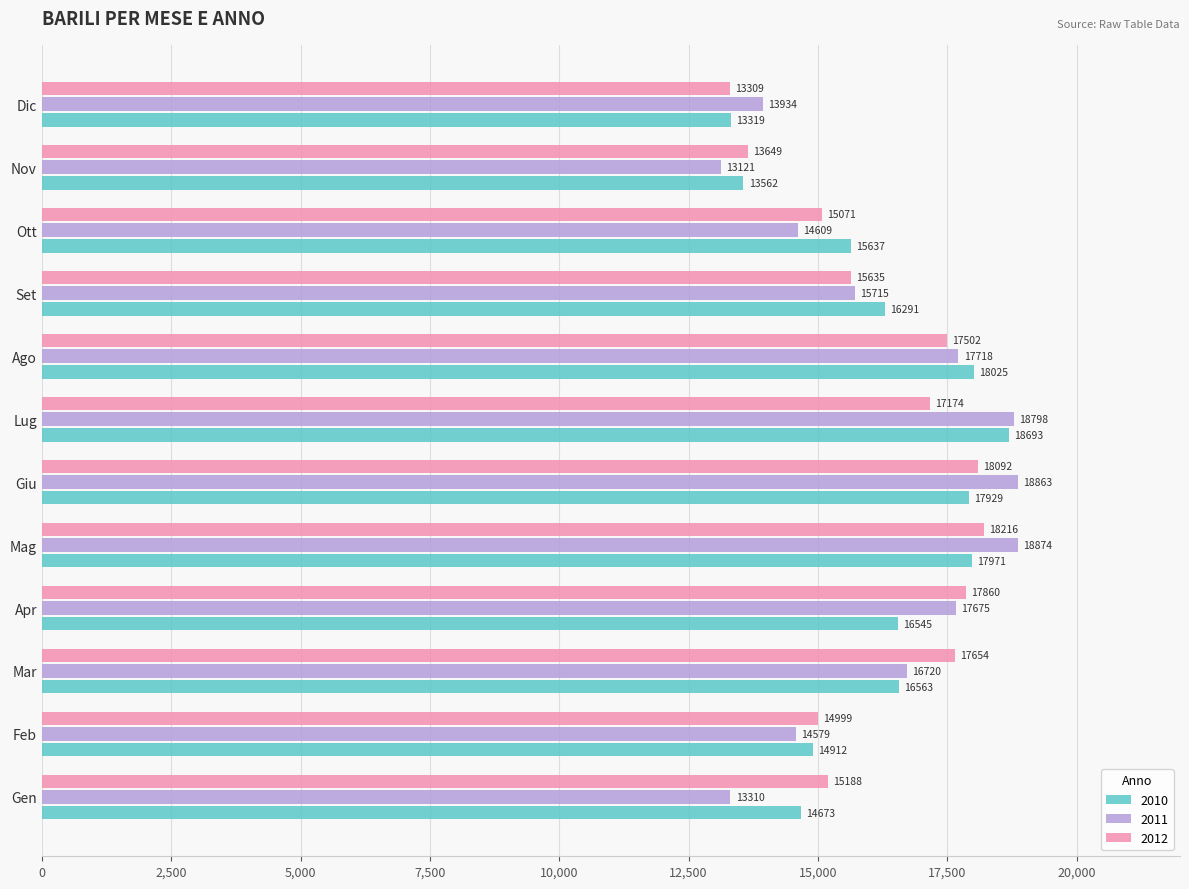

Is the value of 2010 at Mag greater than the value of 2012 at Giu?

No